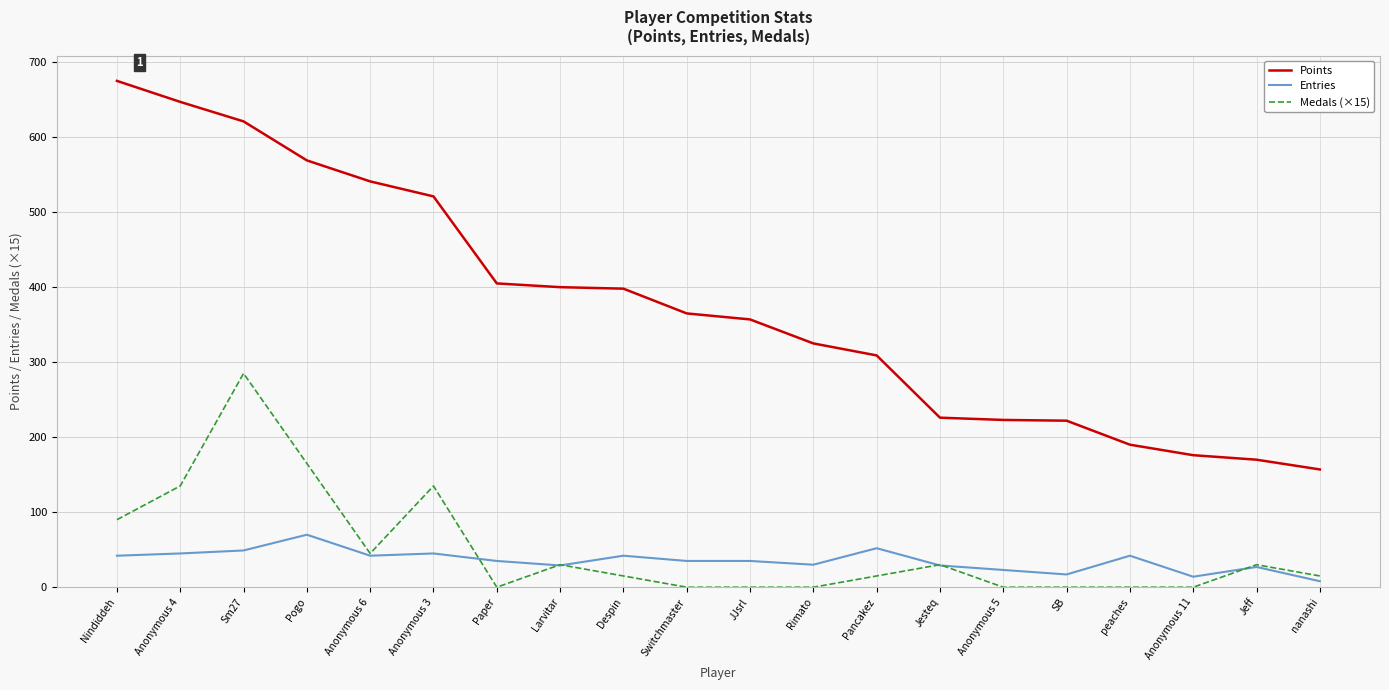

Which series has the largest range (max minus min)?

Points